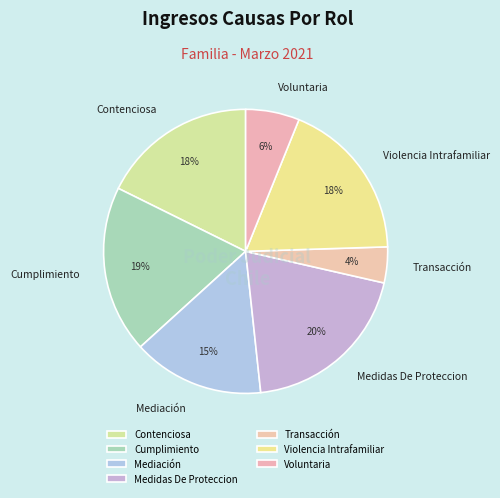

Is it true that Voluntaria is 6% of the pie?

True